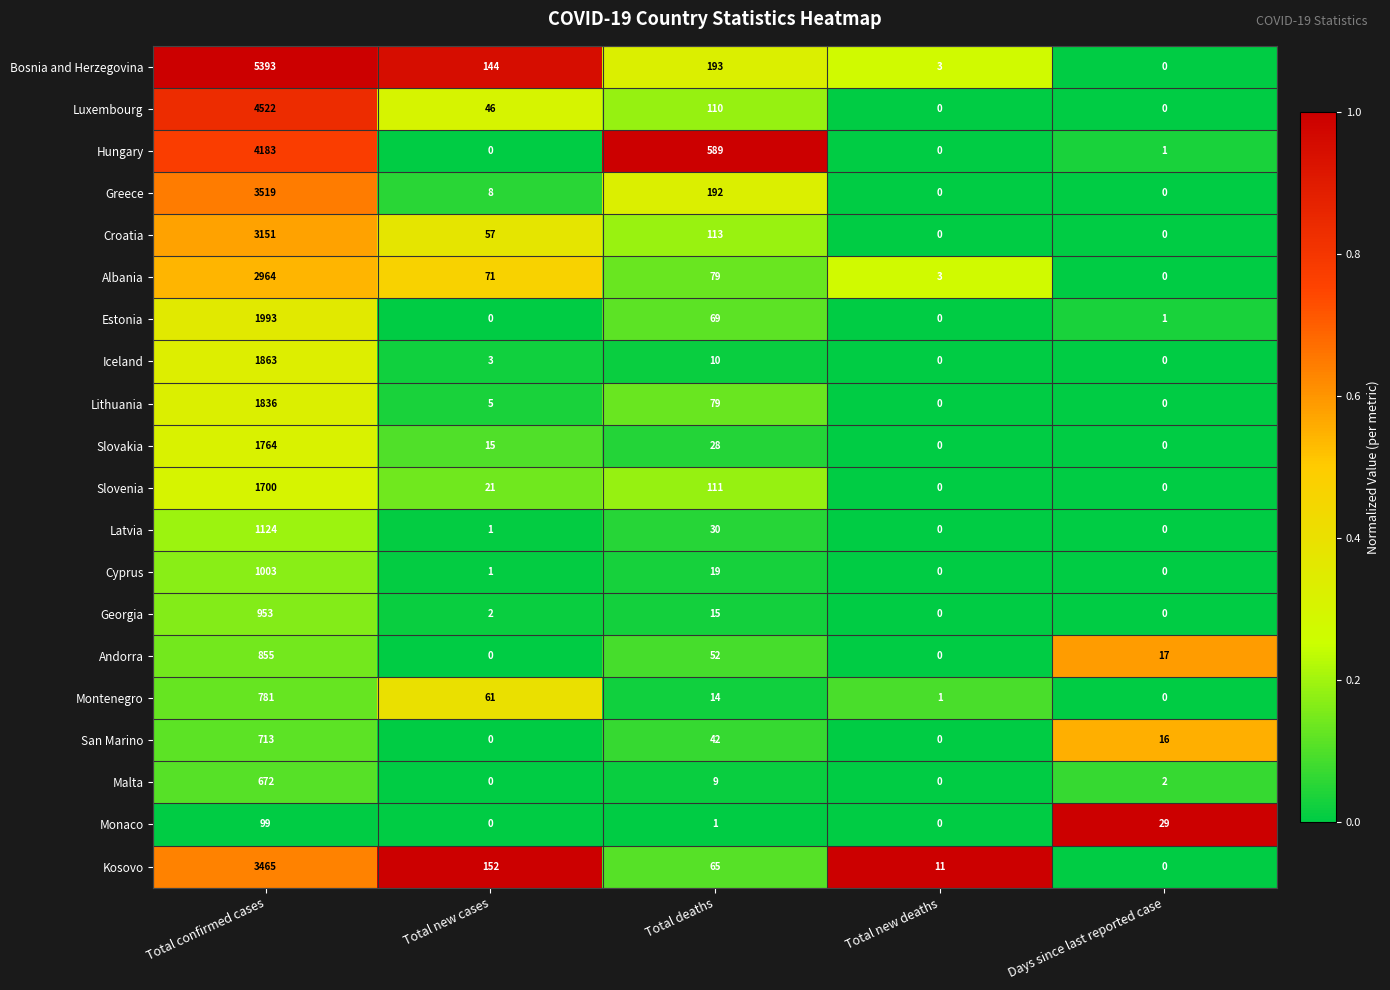

What is the difference between the maximum and minimum values in the Albania series?

2964